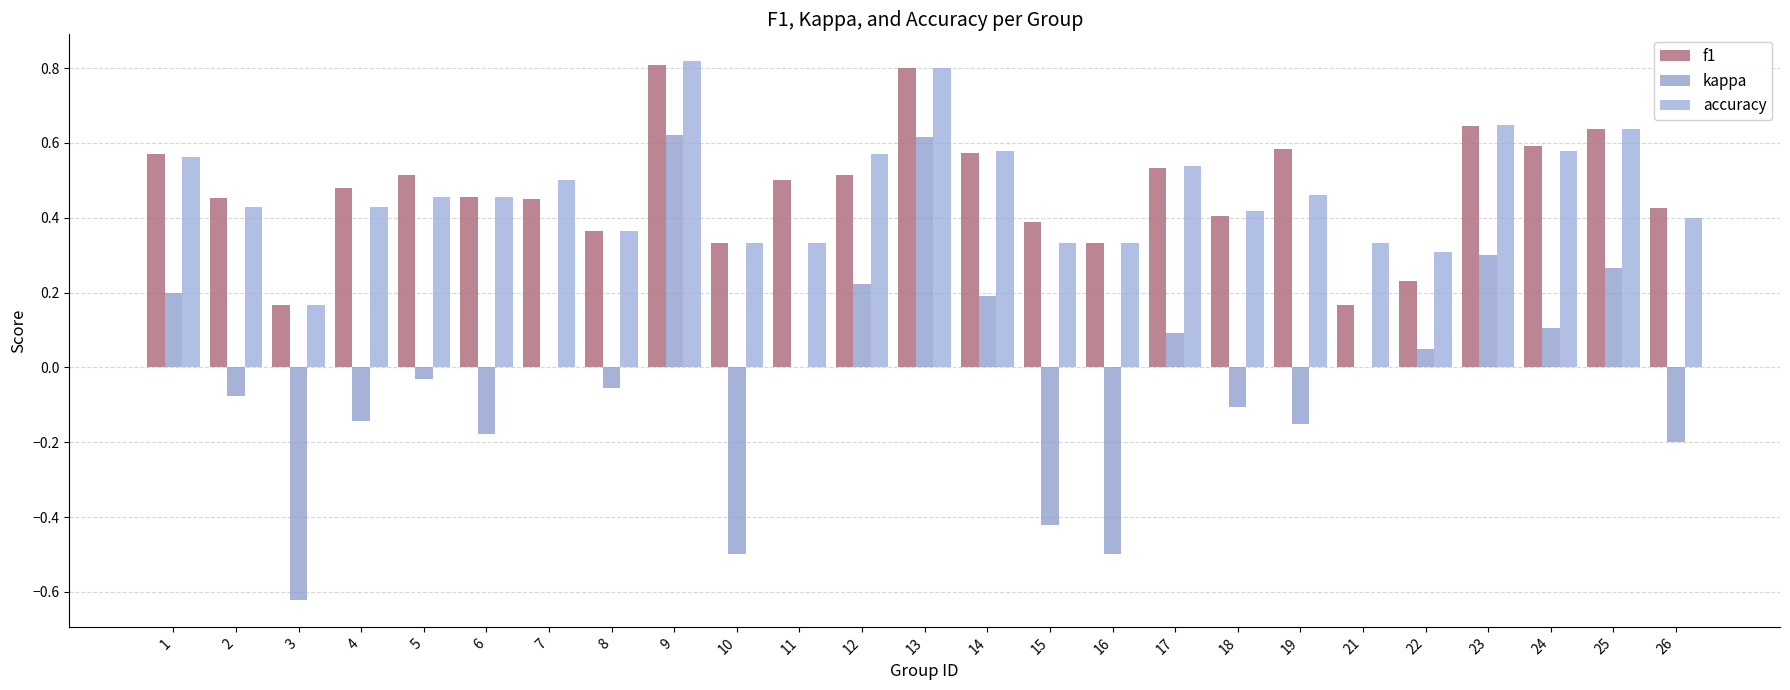

What is the total value across all series at 14?

1.3